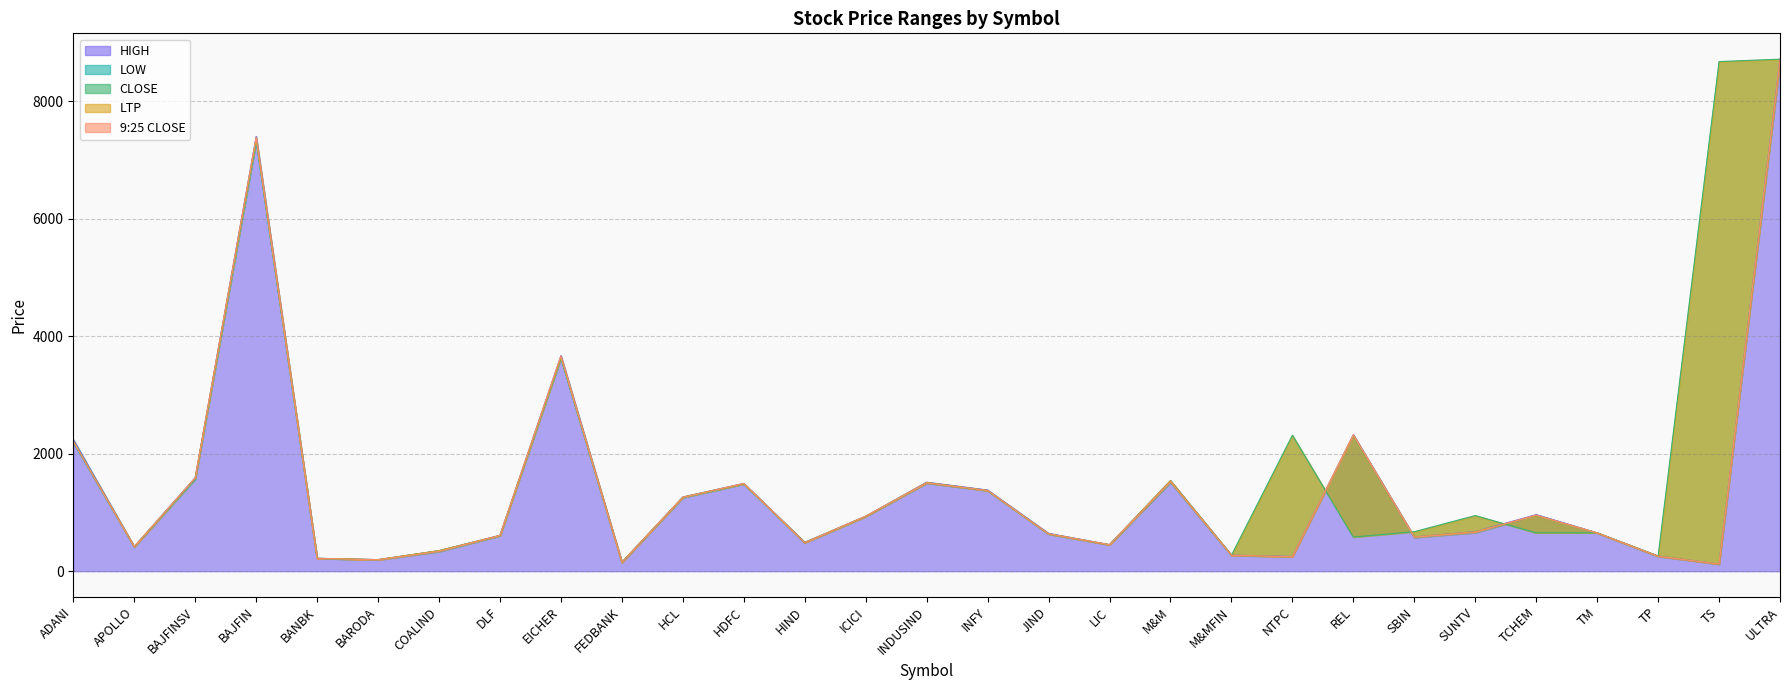

Between BAJFIN and BANBK, which is larger?

BAJFIN